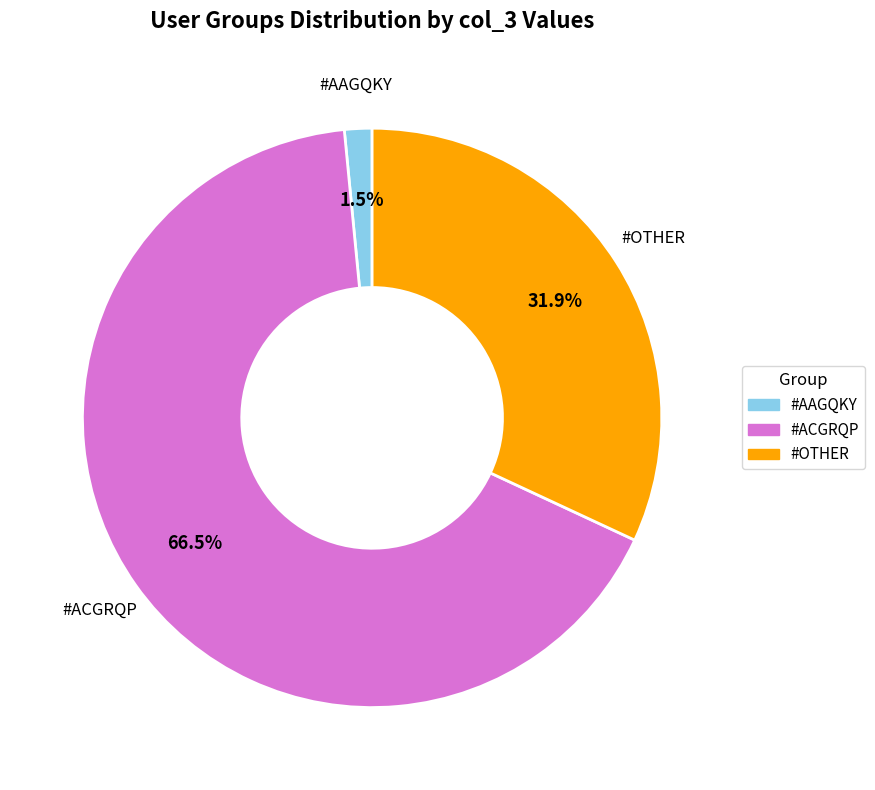

How many slices are in this pie chart?

3